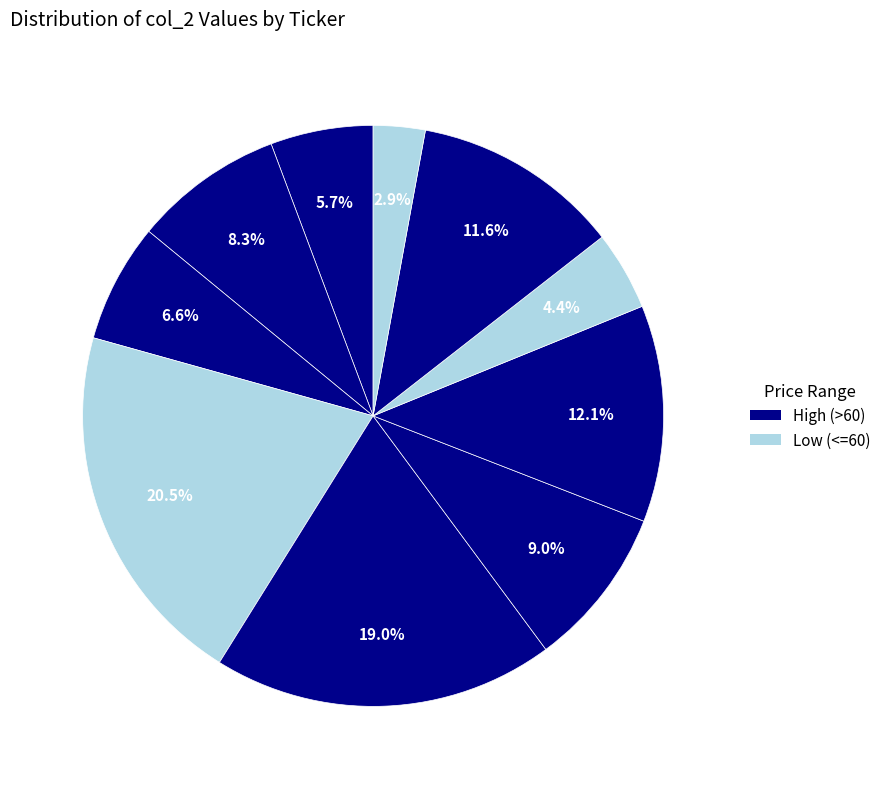

How many segments does this pie chart have?

10